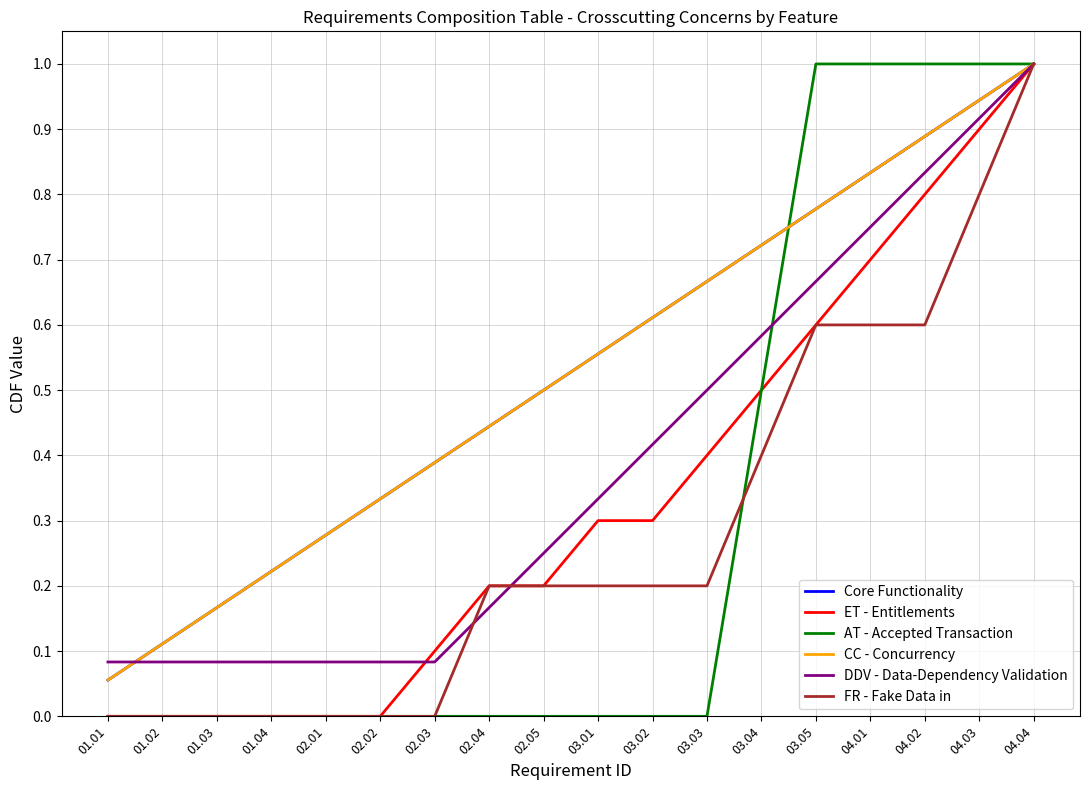

Is this an area chart (filled region under the line)?

No